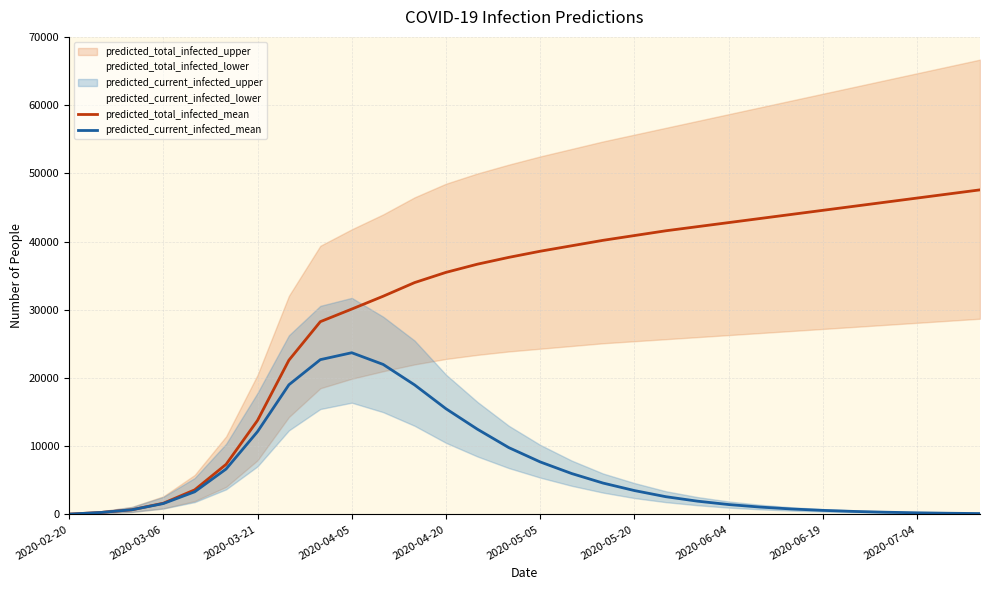

Which series changed the most between 2020-06-04 and 15?

predicted_total_infected_mean